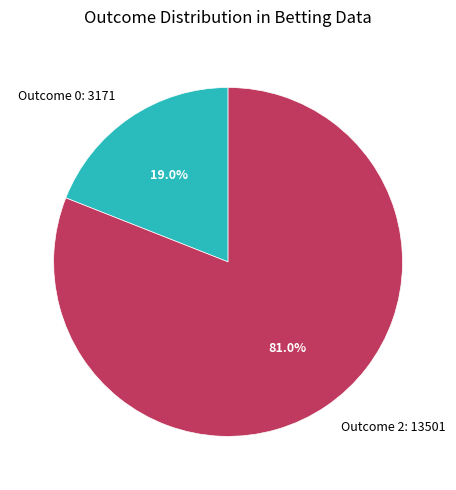

Which slice is the smallest?

Outcome 0: 3171